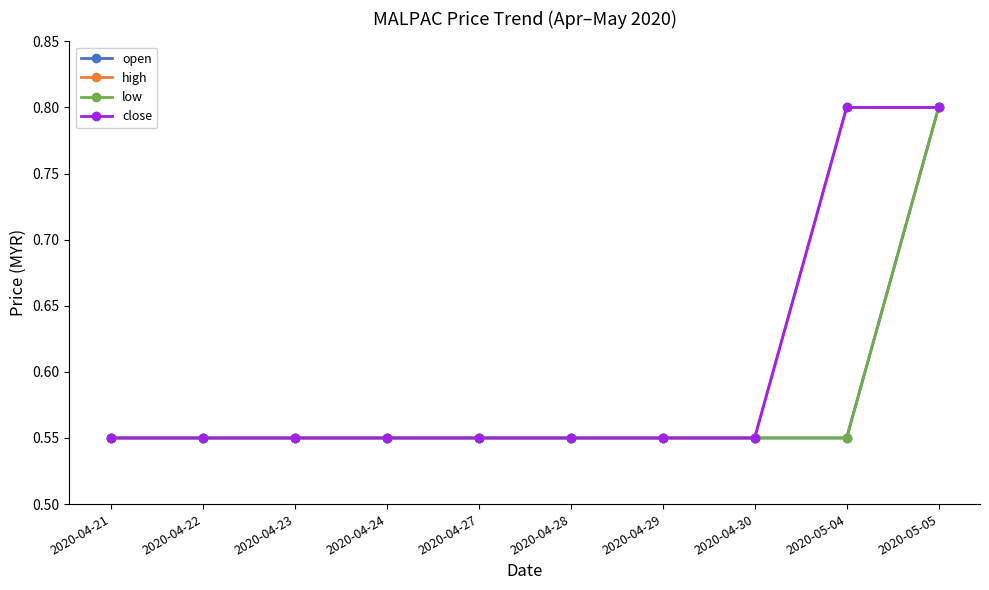

List the labels in order of close value, smallest first.

2020-04-21, 2020-04-22, 2020-04-23, 2020-04-24, 2020-04-27, 2020-04-28, 2020-04-29, 2020-04-30, 2020-05-04, 2020-05-05